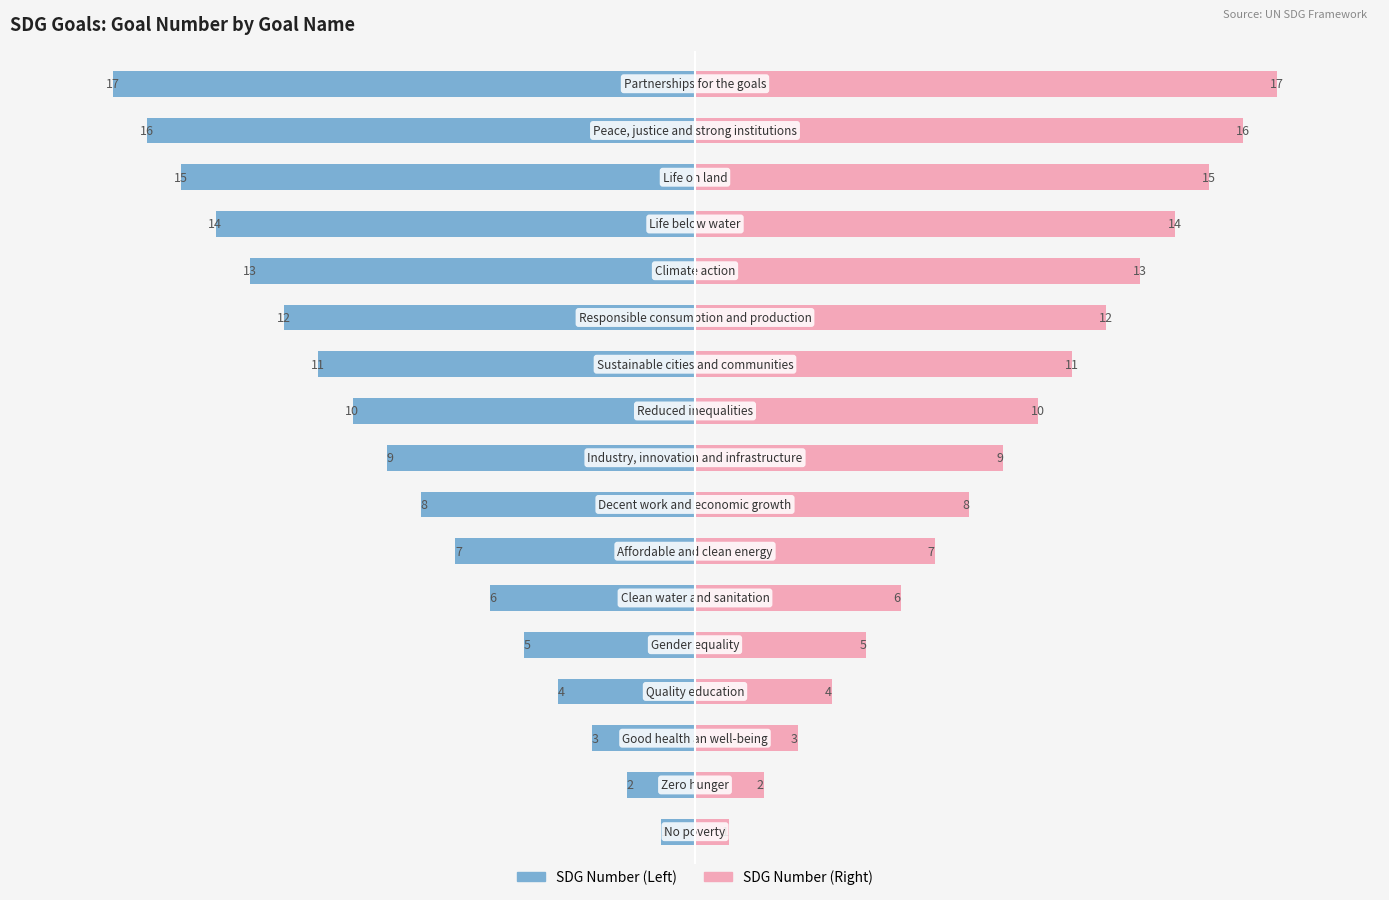

Does the chart contain stacked bars?

No